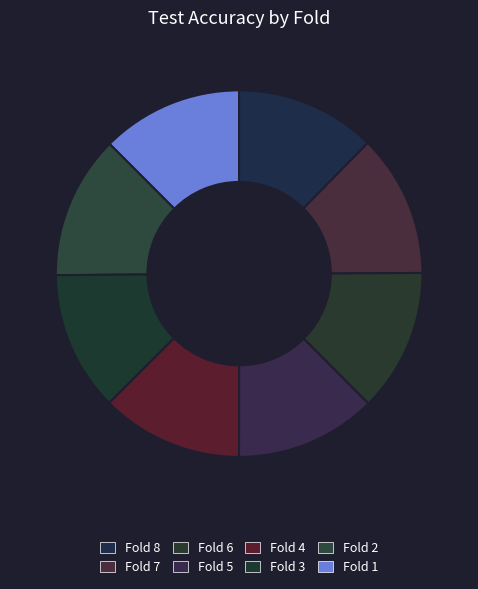

What is the smallest slice in the pie chart?

Fold 3